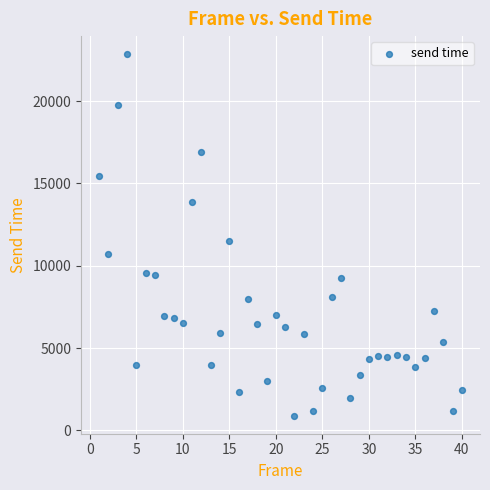

What Y value in the scatter plot is closest to 11872?

11502.9